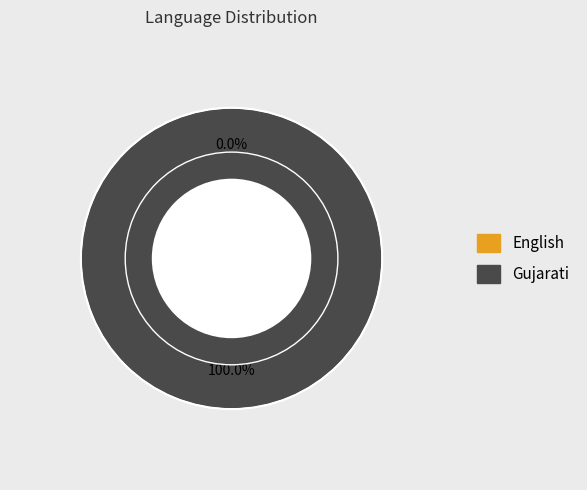

Count the number of slices in the pie.

2